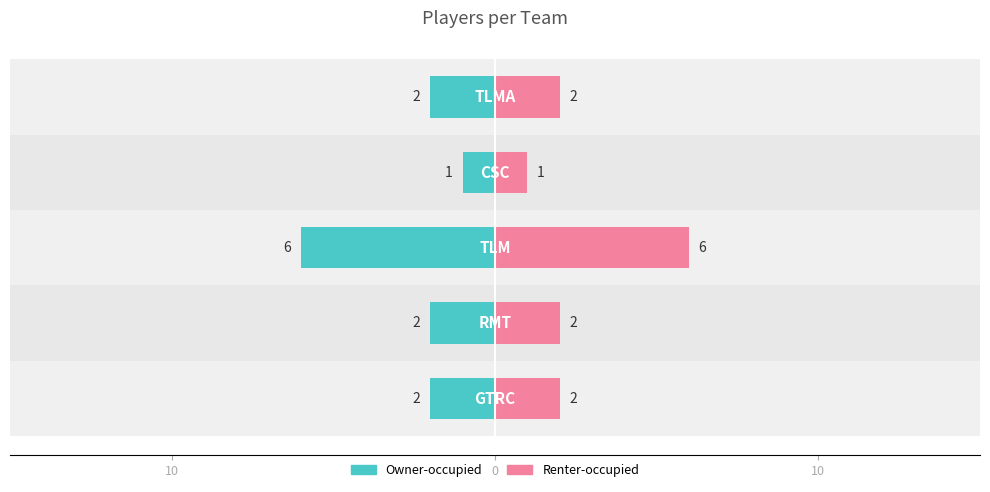

How many series are shown in this chart?

2